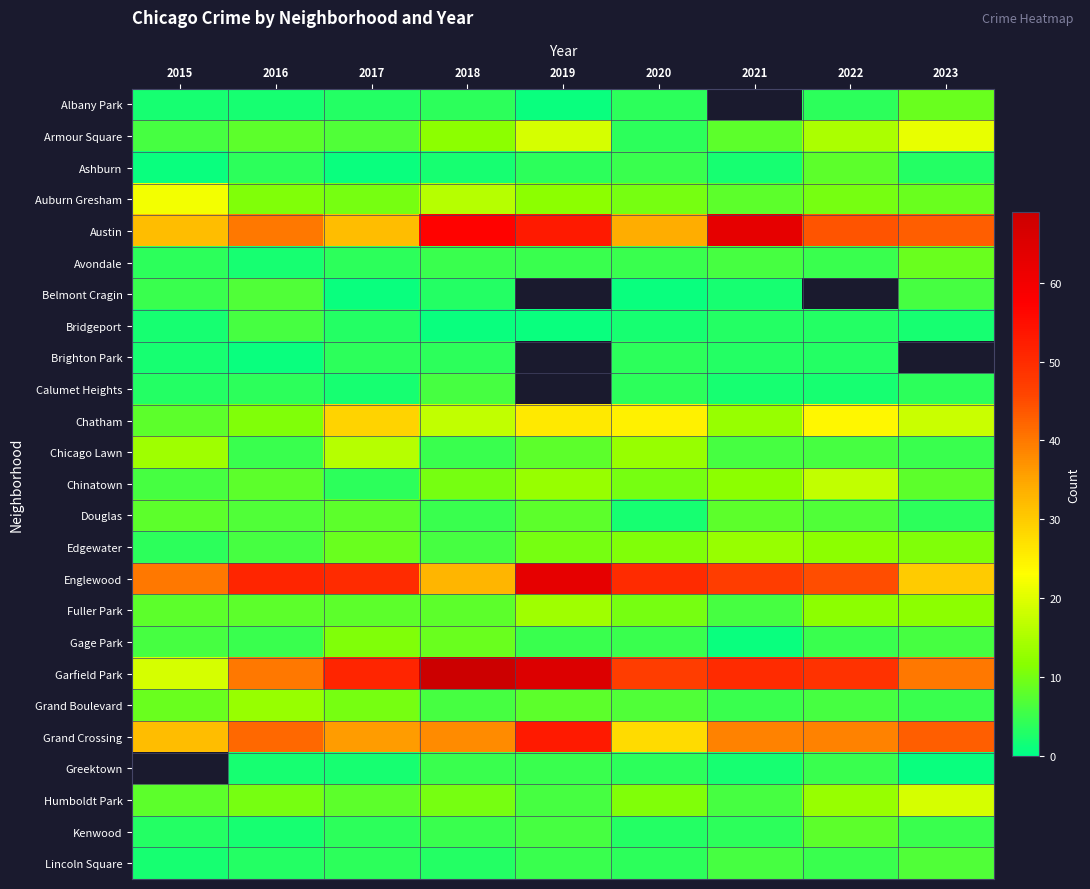

Rank the series at 2020 from lowest to highest value.

Belmont Cragin, Bridgeport, Douglas, Kenwood, Albany Park, Armour Square, Brighton Park, Calumet Heights, Greektown, Lincoln Square, Ashburn, Avondale, Gage Park, Grand Boulevard, Auburn Gresham, Chinatown, Fuller Park, Edgewater, Humboldt Park, Chicago Lawn, Chatham, Grand Crossing, Austin, Garfield Park, Englewood